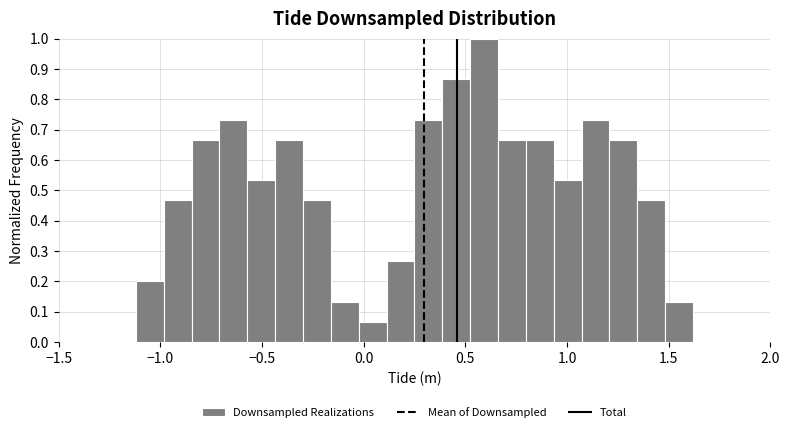

Around what value on the x-axis is the tallest bar? Give the approximate position of its centre, as read against the axis.

0.60